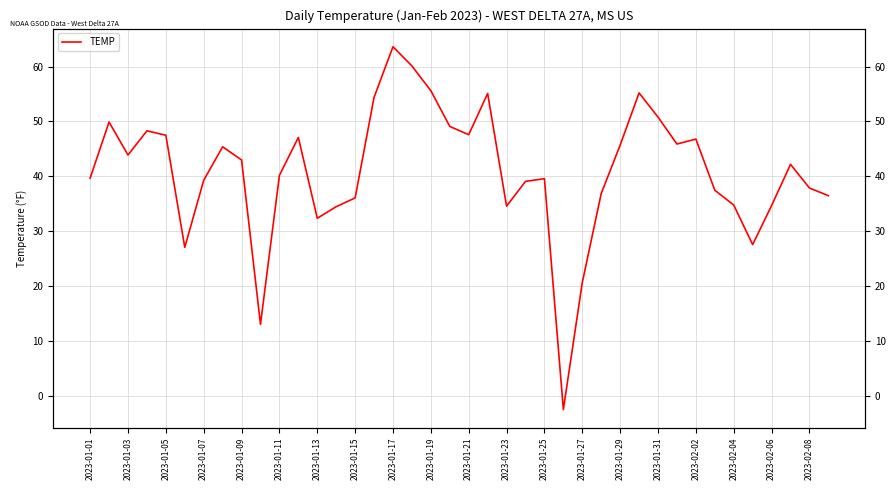

Count the number of categories in the chart.

40